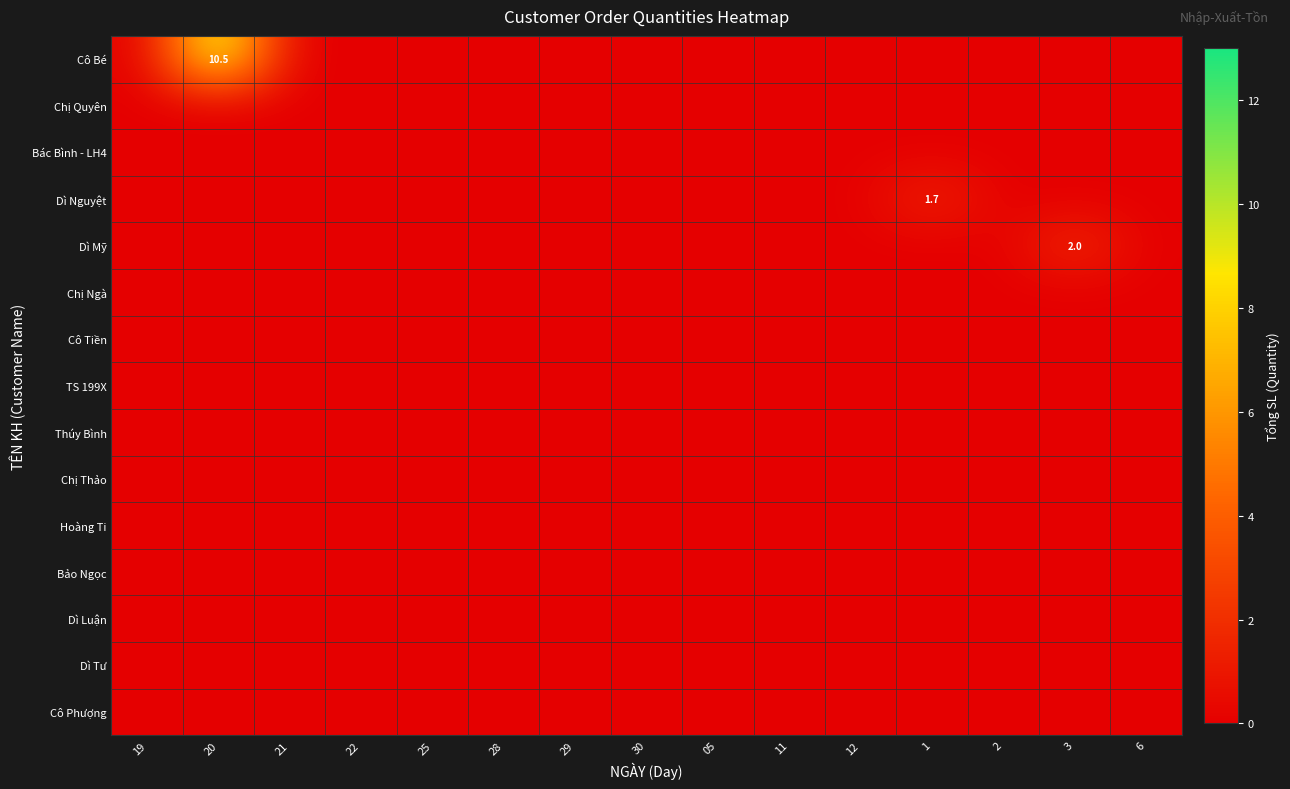

True or false: Dì Nguyệt has a value of 0.0 at 29.

True